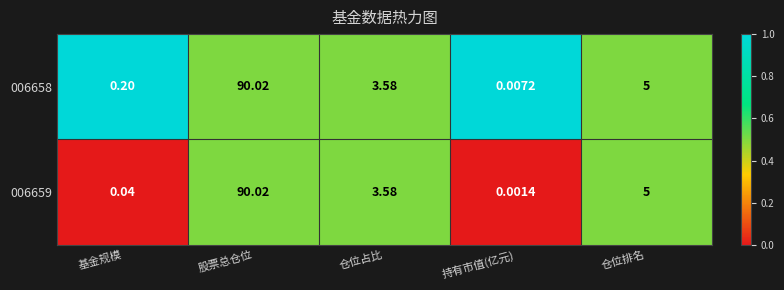

At which category is the sum across all series the highest?

股票总仓位